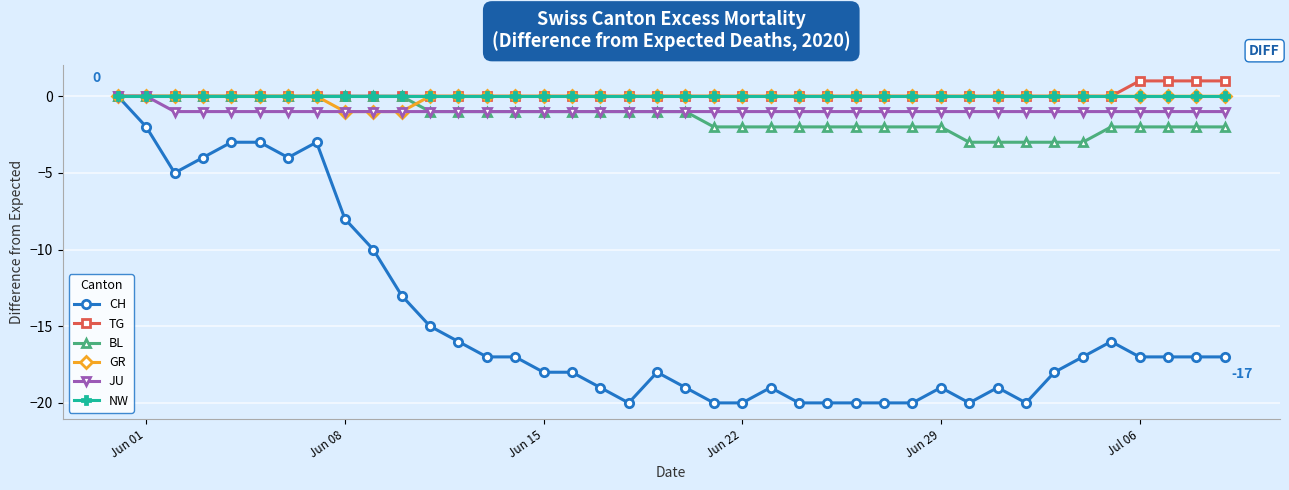

Which series has the largest range (max minus min)?

CH